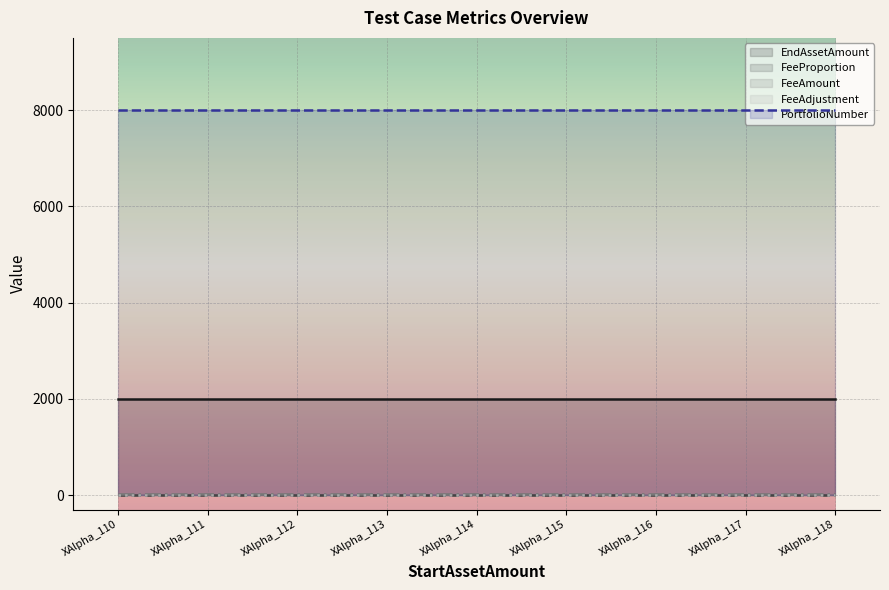

Which series changed the most between XAlpha_112 and XAlpha_115?

EndAssetAmount